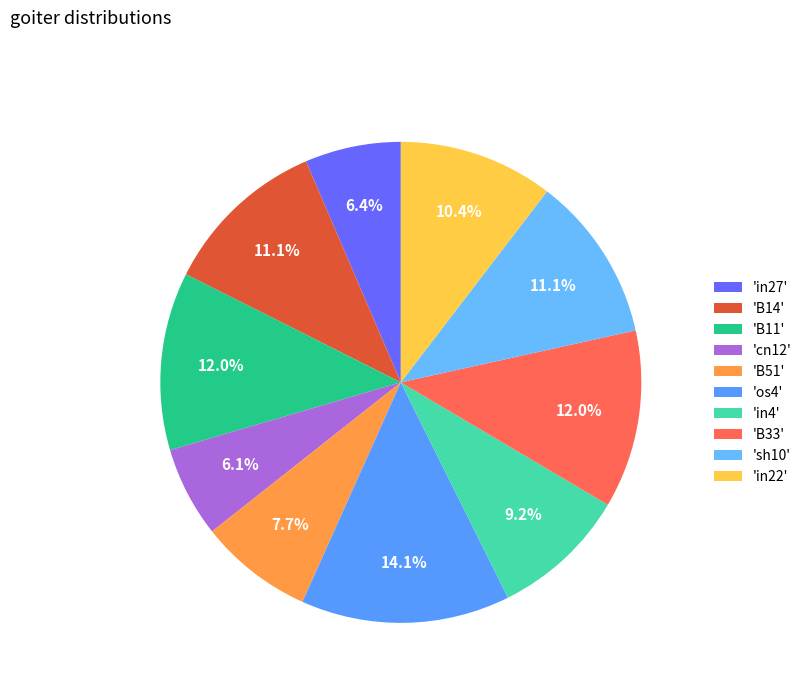

How many slices are in this pie chart?

10